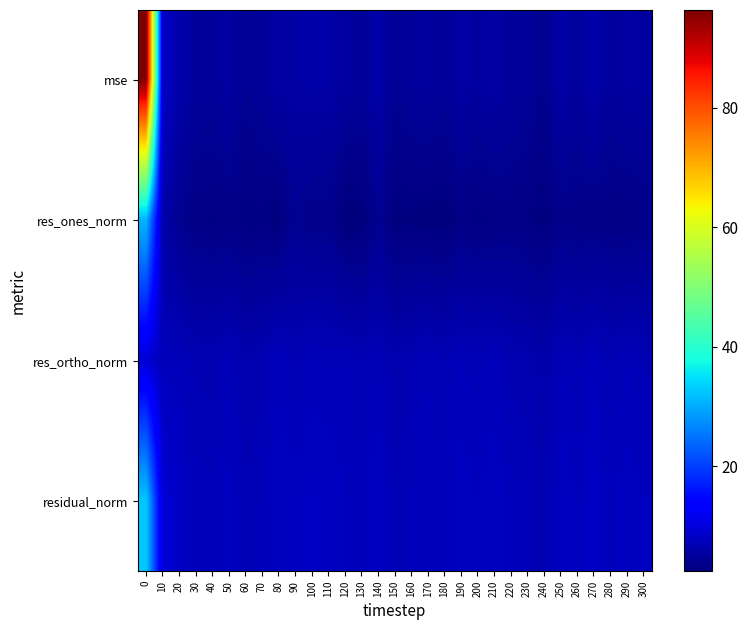

Reading left to right, list all the values displayed in this chart.

mse: 0=96.4	10=8.3	20=6.2	30=5.0	40=4.8	50=5.5	60=4.3	70=4.8	80=5.6	90=5.6	100=5.9	110=5.8	120=5.2	130=4.7	140=6.1	150=4.2	160=4.8	170=5.2	180=4.7	190=5.6	200=5.1	210=5.7	220=4.9	230=4.7	240=3.9	250=5.8	260=5.1	270=6.0	280=5.0	290=5.6	300=5.2
res_ones_norm: 0=31.2	10=6.2	20=3.9	30=3.1	40=3.0	50=3.2	60=2.7	70=2.9	80=2.6	90=4.2	100=3.5	110=3.6	120=2.4	130=2.4	140=4.1	150=2.5	160=2.7	170=2.5	180=2.4	190=3.1	200=2.9	210=3.1	220=3.3	230=3.0	240=2.6	250=3.5	260=3.2	270=3.3	280=3.1	290=3.0	300=3.5
res_ortho_norm: 0=9.4	10=7.3	20=7.2	30=6.7	40=6.6	50=7.1	60=6.3	70=6.6	80=7.5	90=6.7	100=7.3	110=7.1	120=7.2	130=6.8	140=7.1	150=6.3	160=6.8	170=7.1	180=6.8	190=7.2	200=6.9	210=7.3	220=6.6	230=6.5	240=6.0	250=7.2	260=6.8	270=7.4	280=6.8	290=7.2	300=6.7
residual_norm: 0=32.6	10=9.6	20=8.2	30=7.4	40=7.2	50=7.8	60=6.9	70=7.2	80=7.9	90=7.9	100=8.1	110=8.0	120=7.6	130=7.2	140=8.2	150=6.8	160=7.3	170=7.6	180=7.2	190=7.9	200=7.5	210=7.9	220=7.4	230=7.2	240=6.5	250=8.0	260=7.5	270=8.2	280=7.4	290=7.8	300=7.6